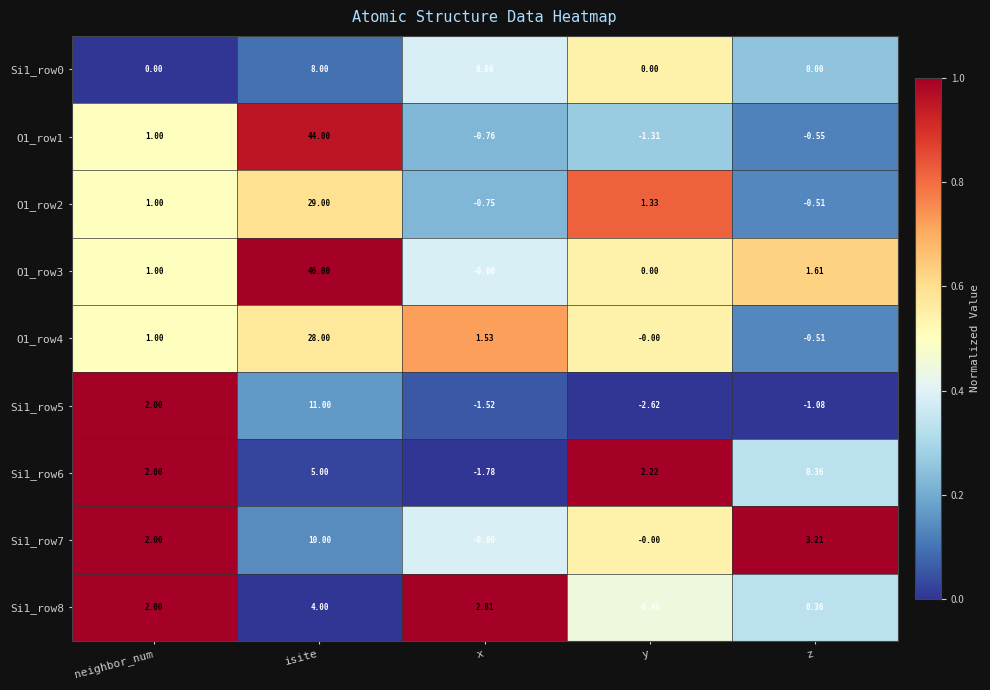

Is the value of Si1_row5 at x greater than the value of Si1_row7 at x?

No